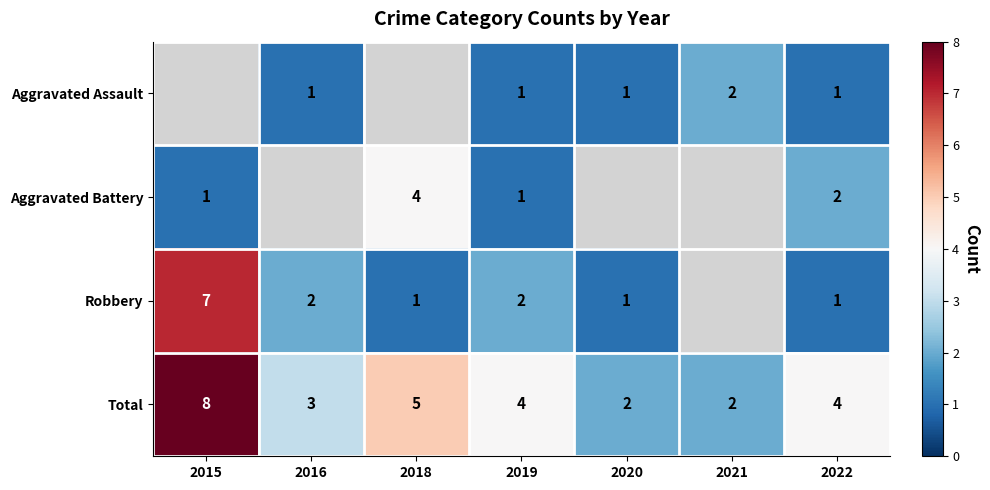

What is the difference between the second highest and minimum values in the Total series?

3